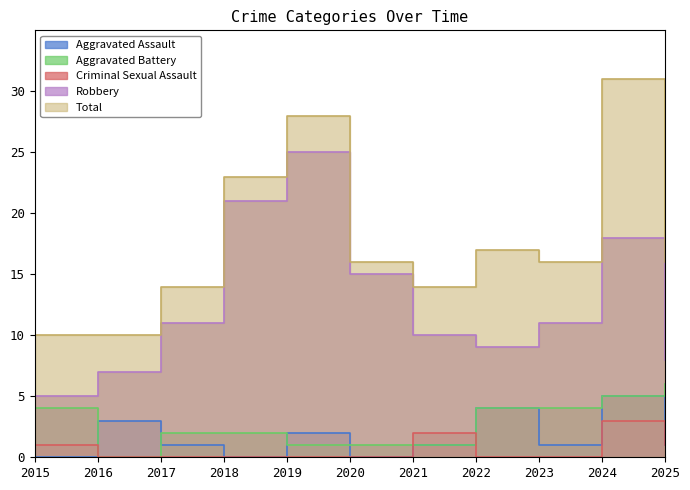

What is the average value of the Criminal Sexual Assault series?

1